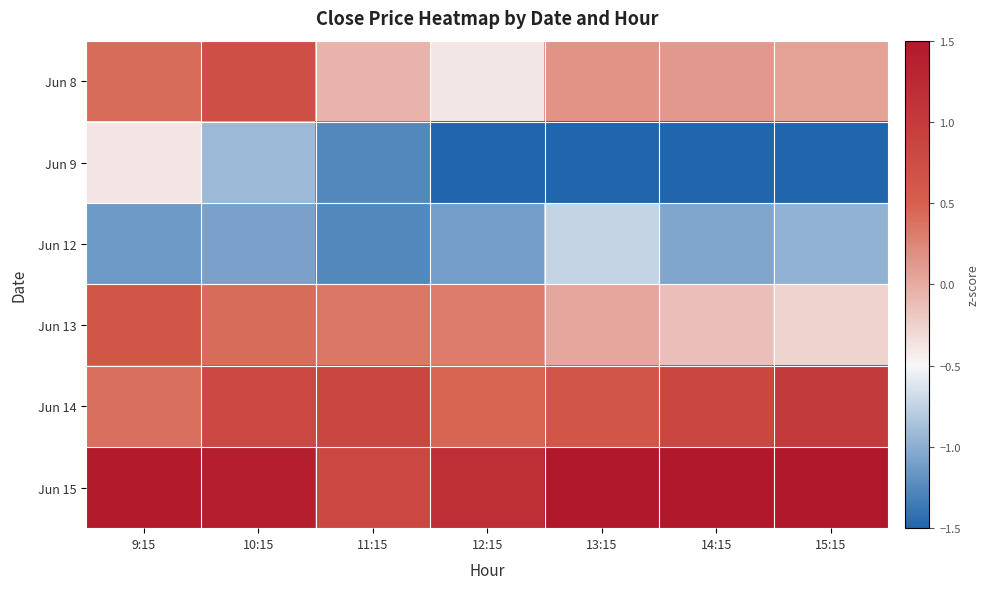

List the series in order of their peak value, lowest first.

Jun 12, Jun 9, Jun 13, Jun 8, Jun 14, Jun 15